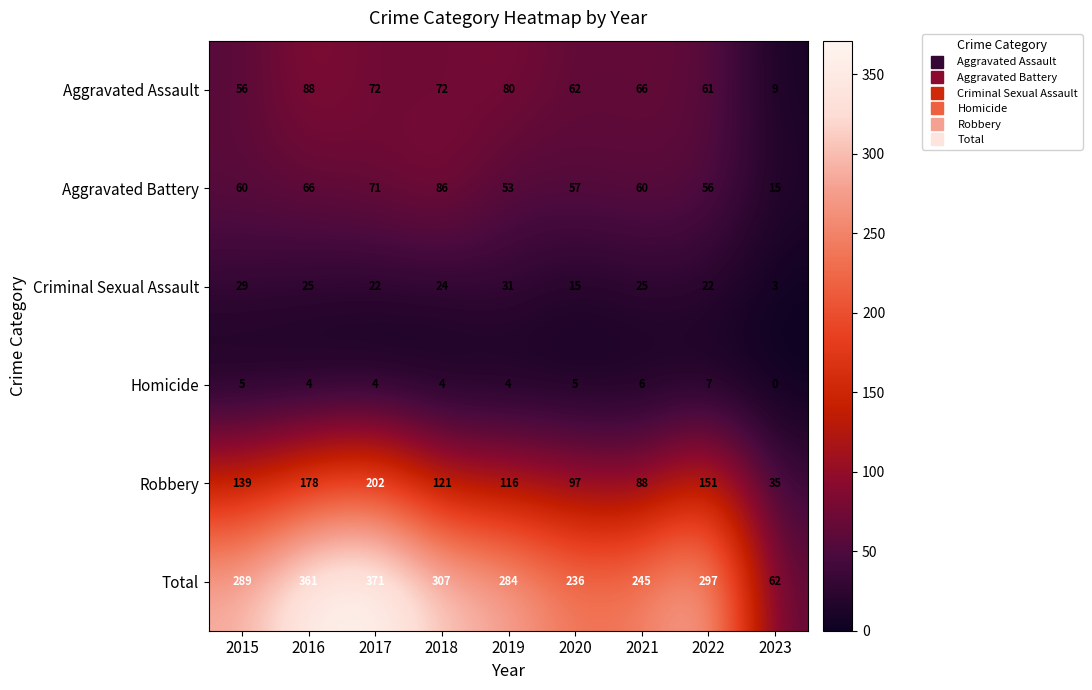

At which label is Total closest to 216?

2020